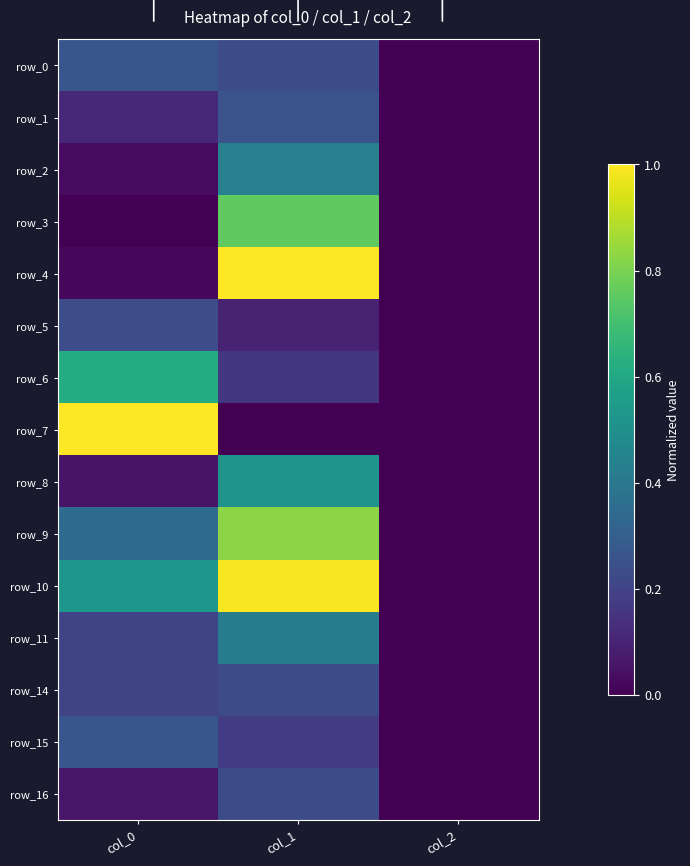

What is the difference between the row_9 values at col_1 and col_0?

0.5